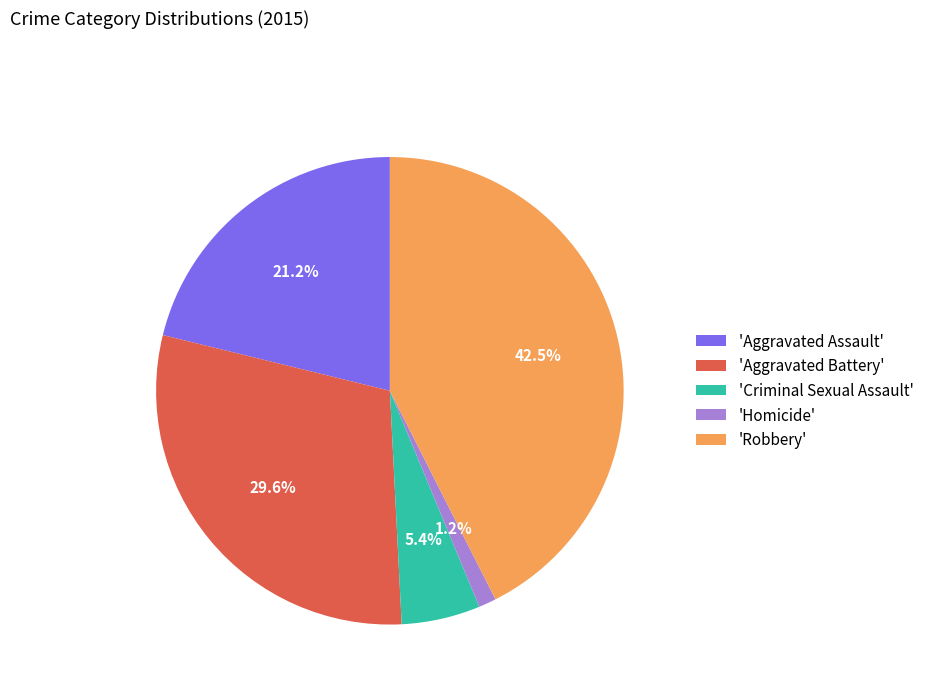

Rank the categories by value from highest to lowest.

'Robbery', 'Aggravated Battery', 'Aggravated Assault', 'Criminal Sexual Assault', 'Homicide'